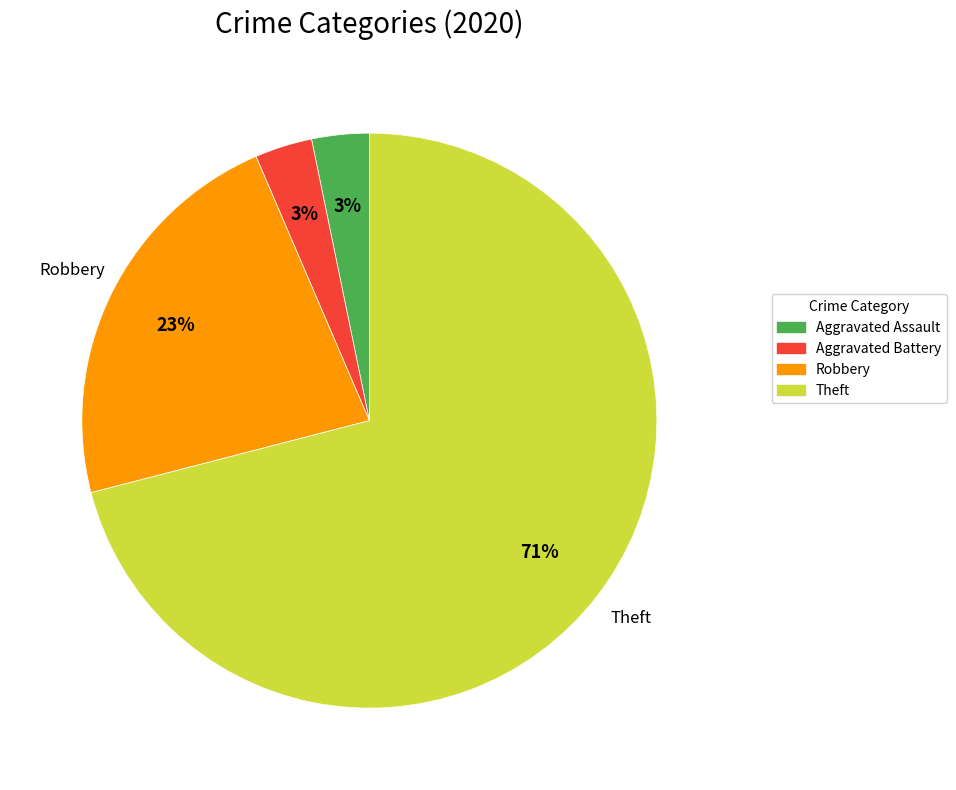

How many slices are in this pie chart?

4